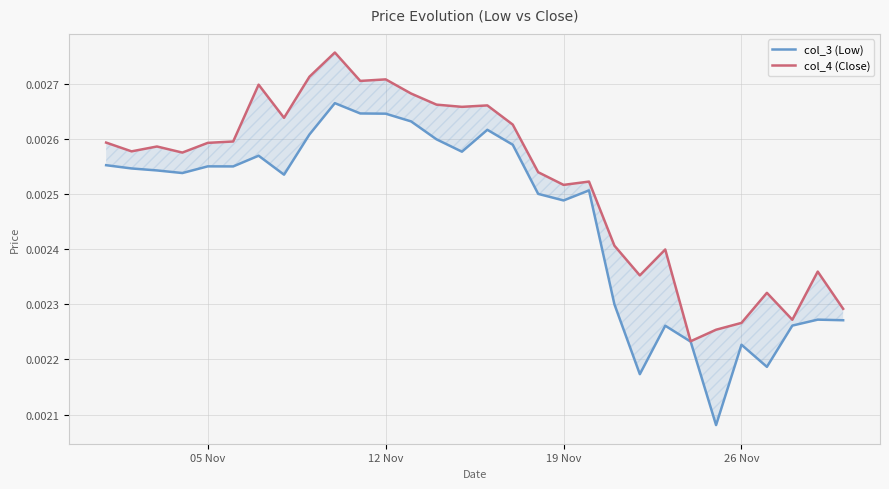

At how many categories does at least one series exceed 0?

30